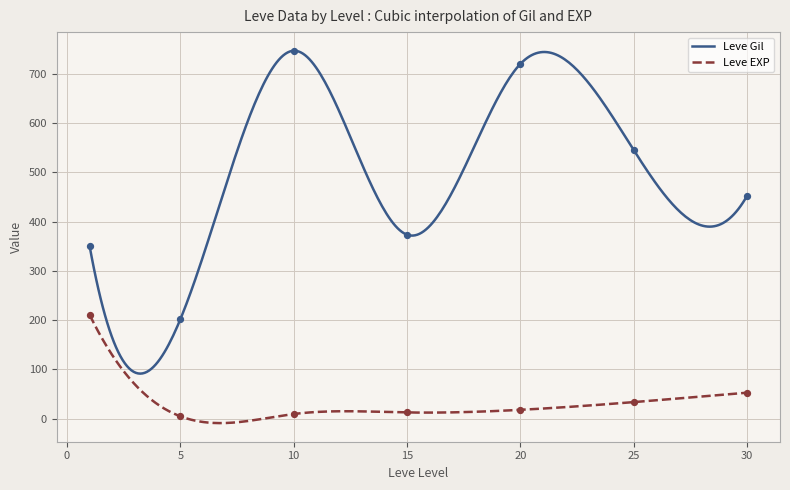

Is the value of Leve Gil at 10 greater than the value of Leve EXP at 10?

Yes